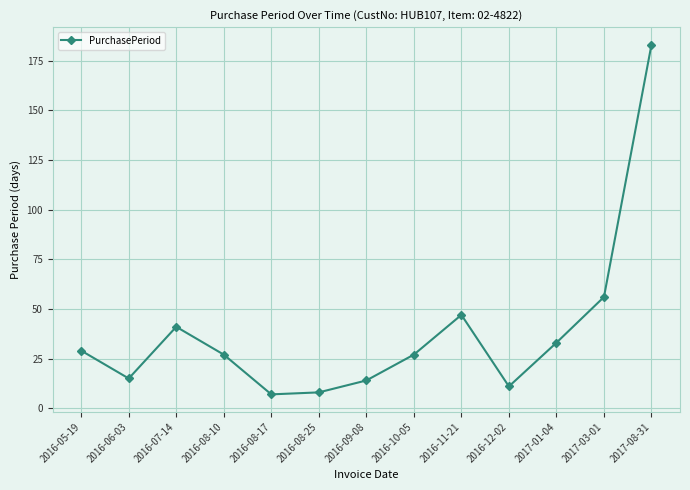

Is it true that the value at 2016-11-21 is 47?

True